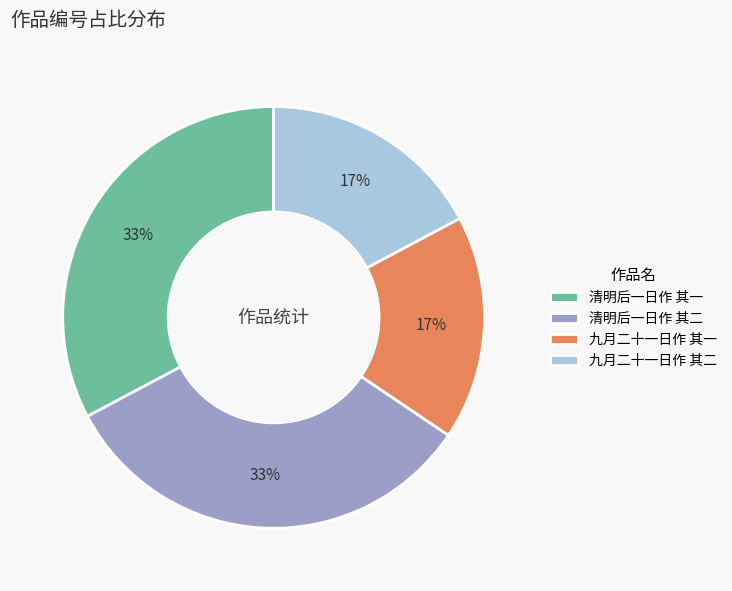

Which has a higher value, 九月二十一日作 其一 or 清明后一日作 其一?

清明后一日作 其一